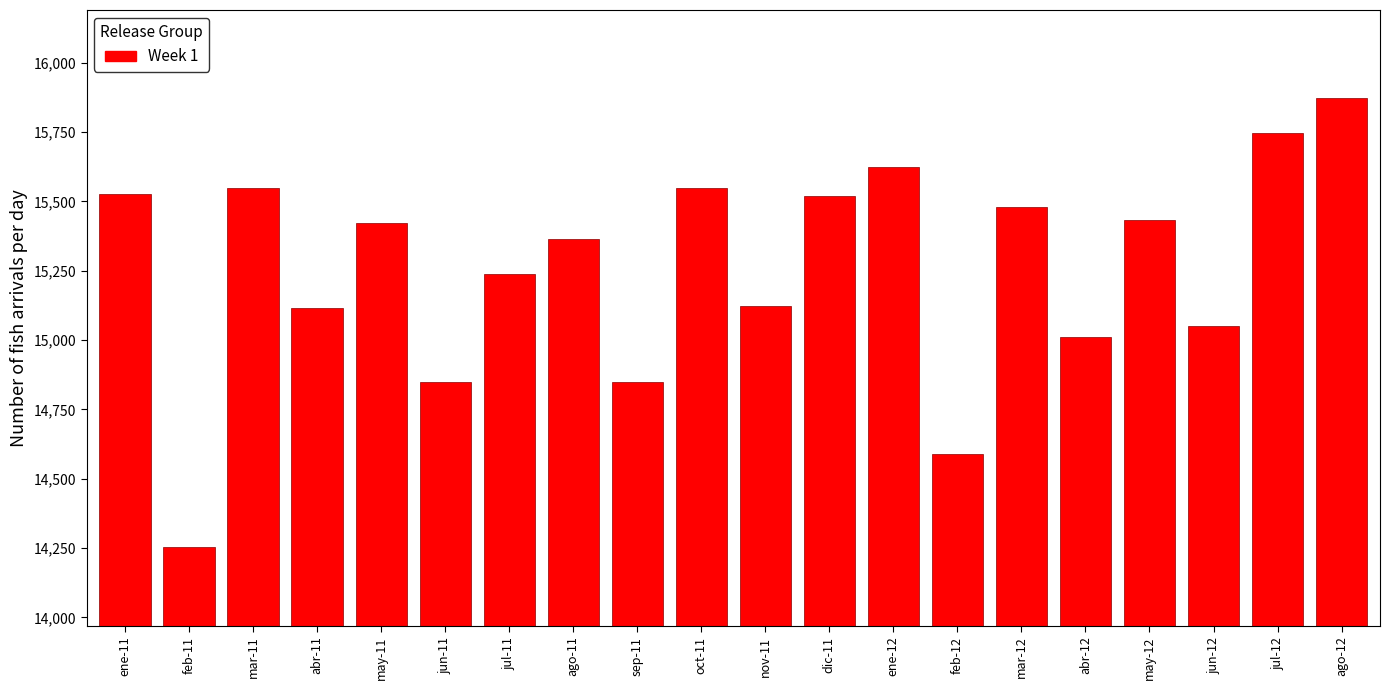

What value does the data have at abr-12?

15011.3